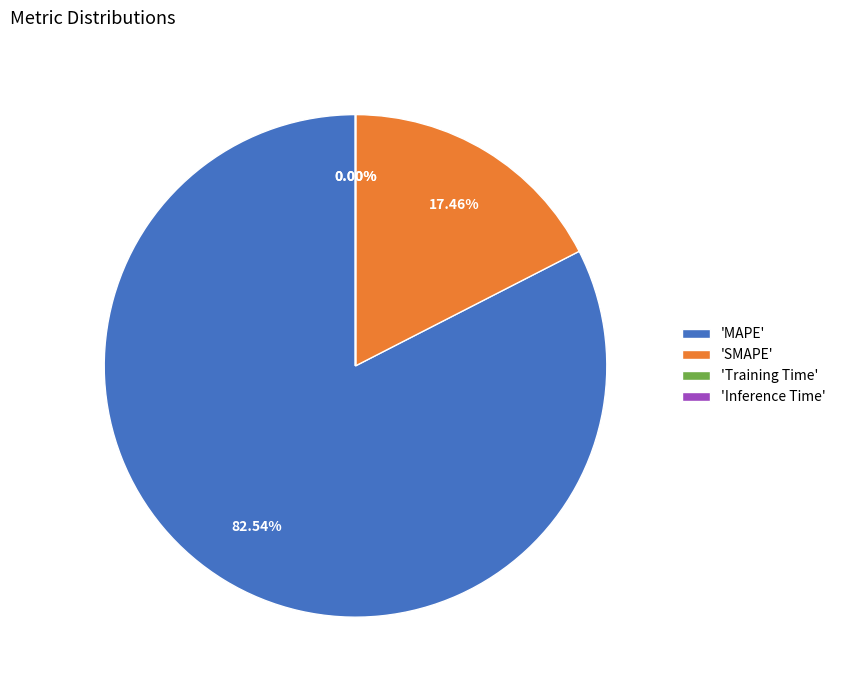

To the nearest percent, what is the average slice percentage?

25%